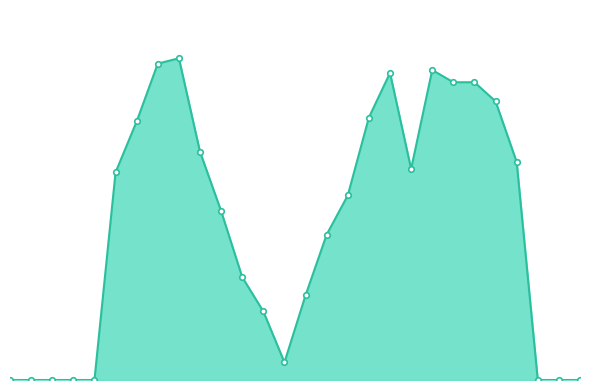

Is this an area chart (filled region under the line)?

Yes